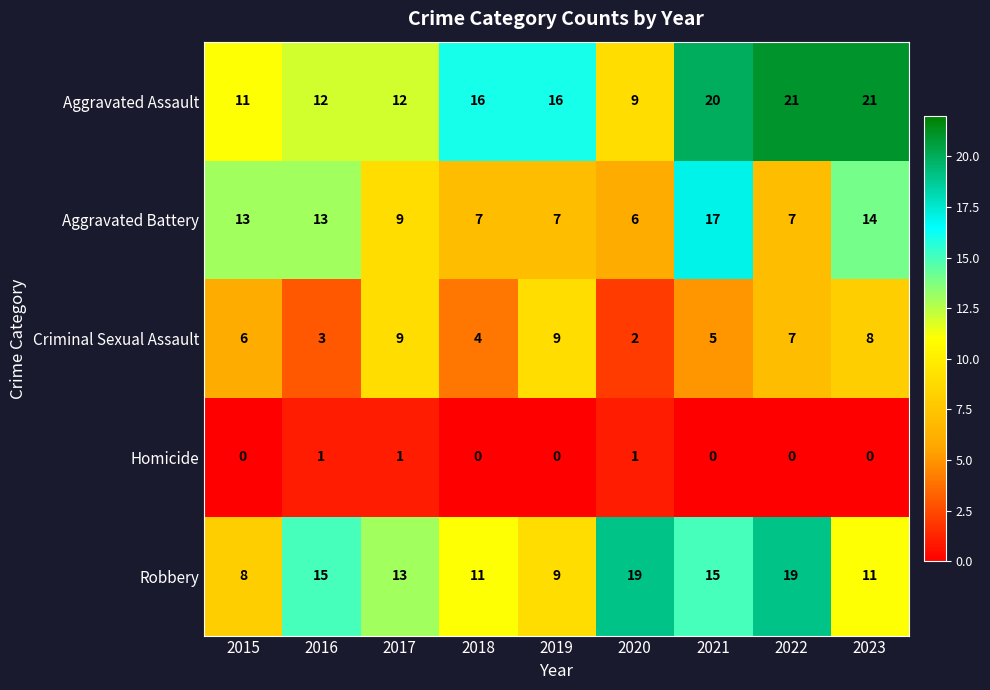

True or false: Criminal Sexual Assault has a value of 1 at 2020.

False